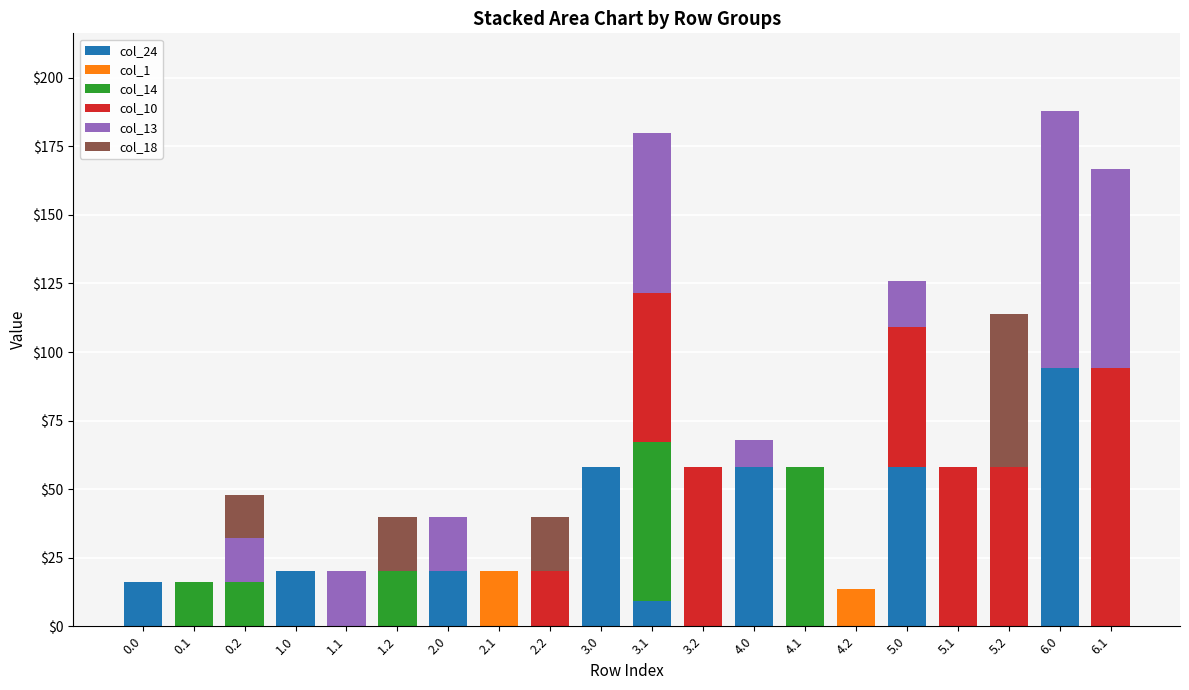

What is the total value across all series at 5.2?

113.7